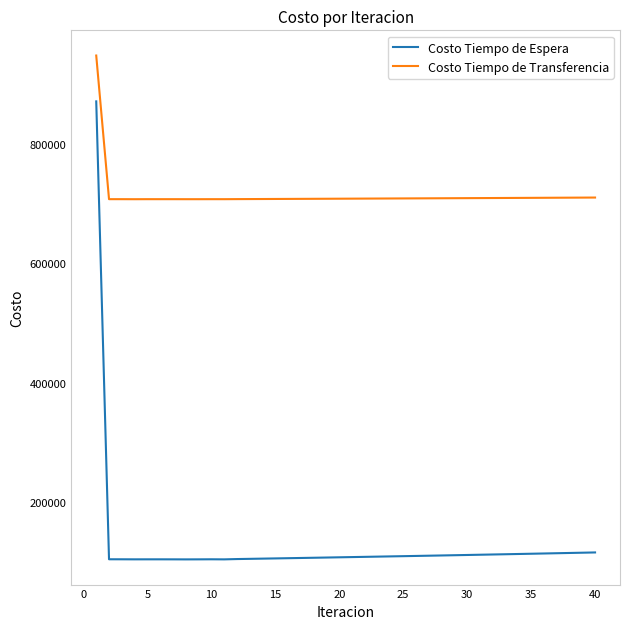

Which series has the largest total across all categories?

Costo Tiempo de Transferencia